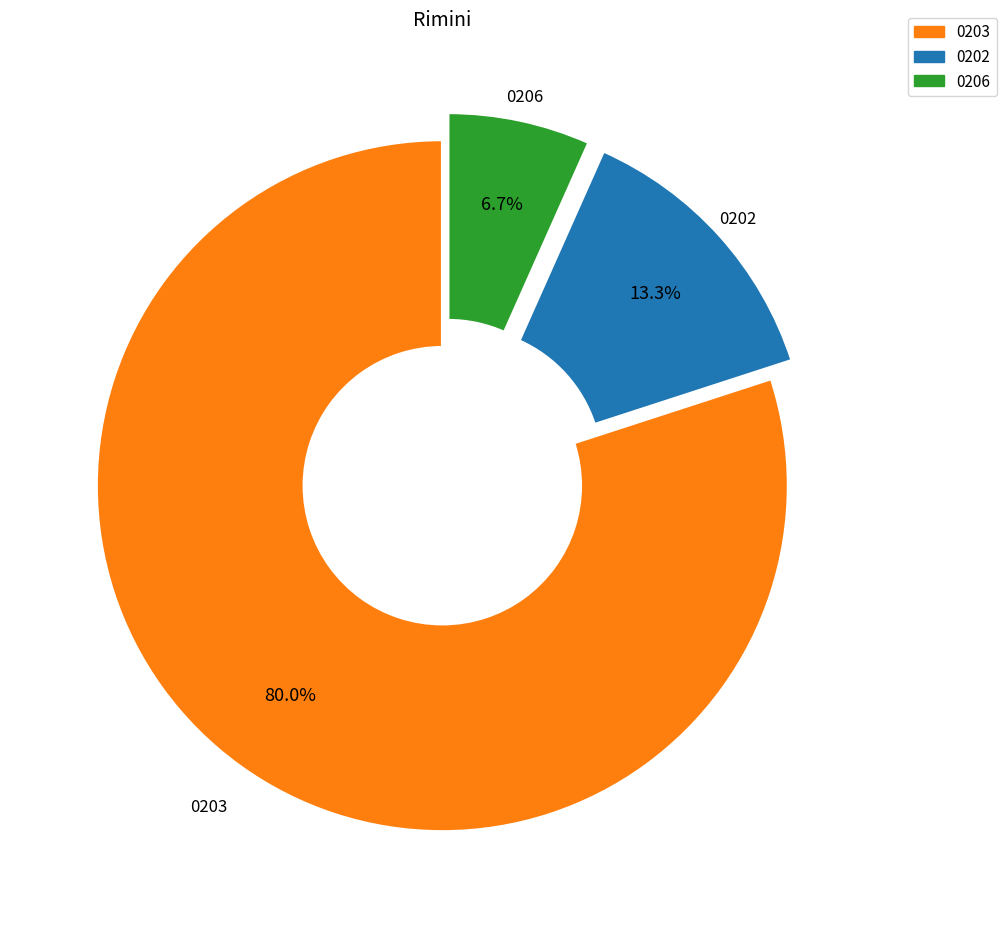

Which category has the biggest portion of the pie?

0203